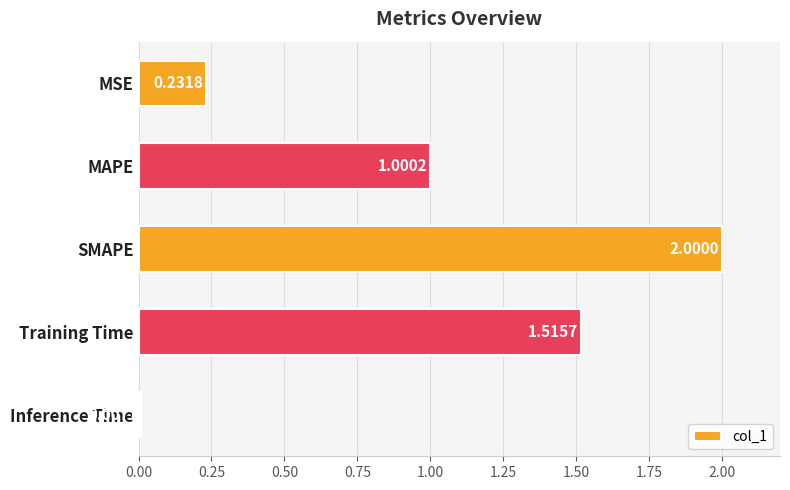

What is the label of the 5th bar from the top?

Inference Time